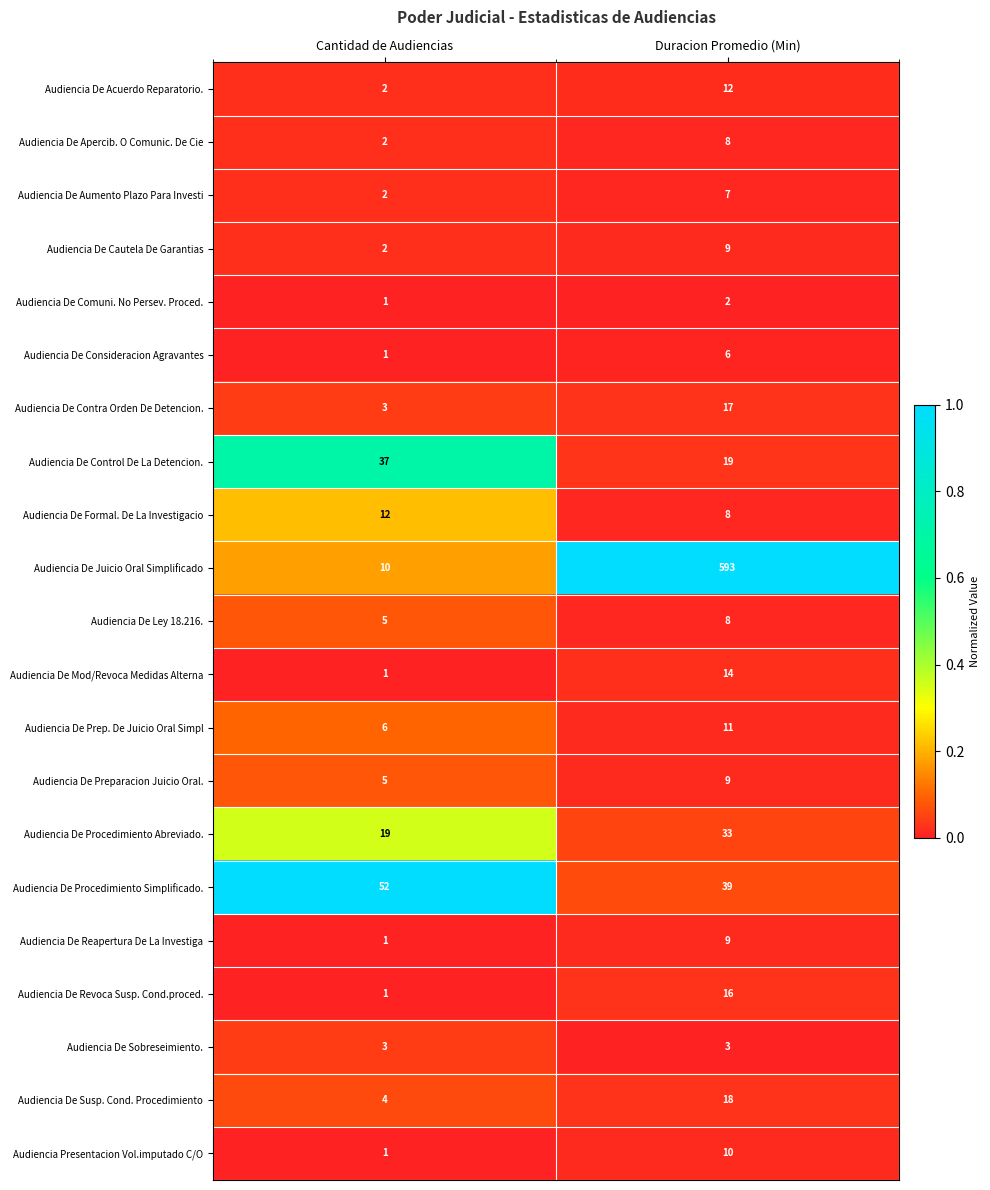

Which series has the widest spread of values?

Audiencia De Juicio Oral Simplificado